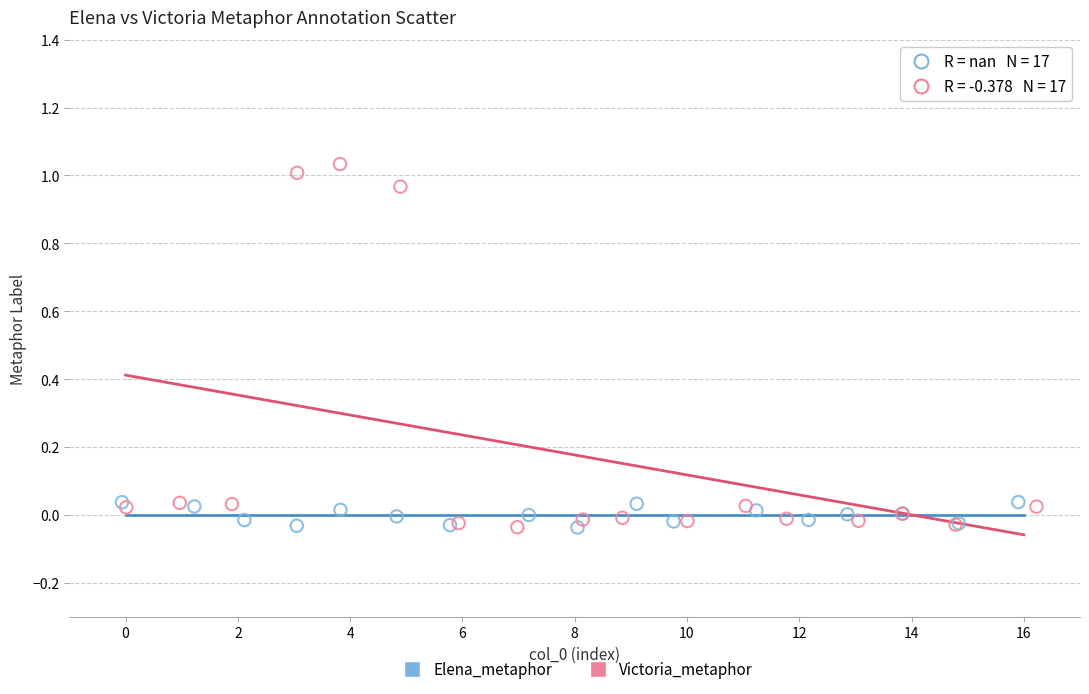

What are all the series names shown in the legend?

Elena_metaphor, Victoria_metaphor